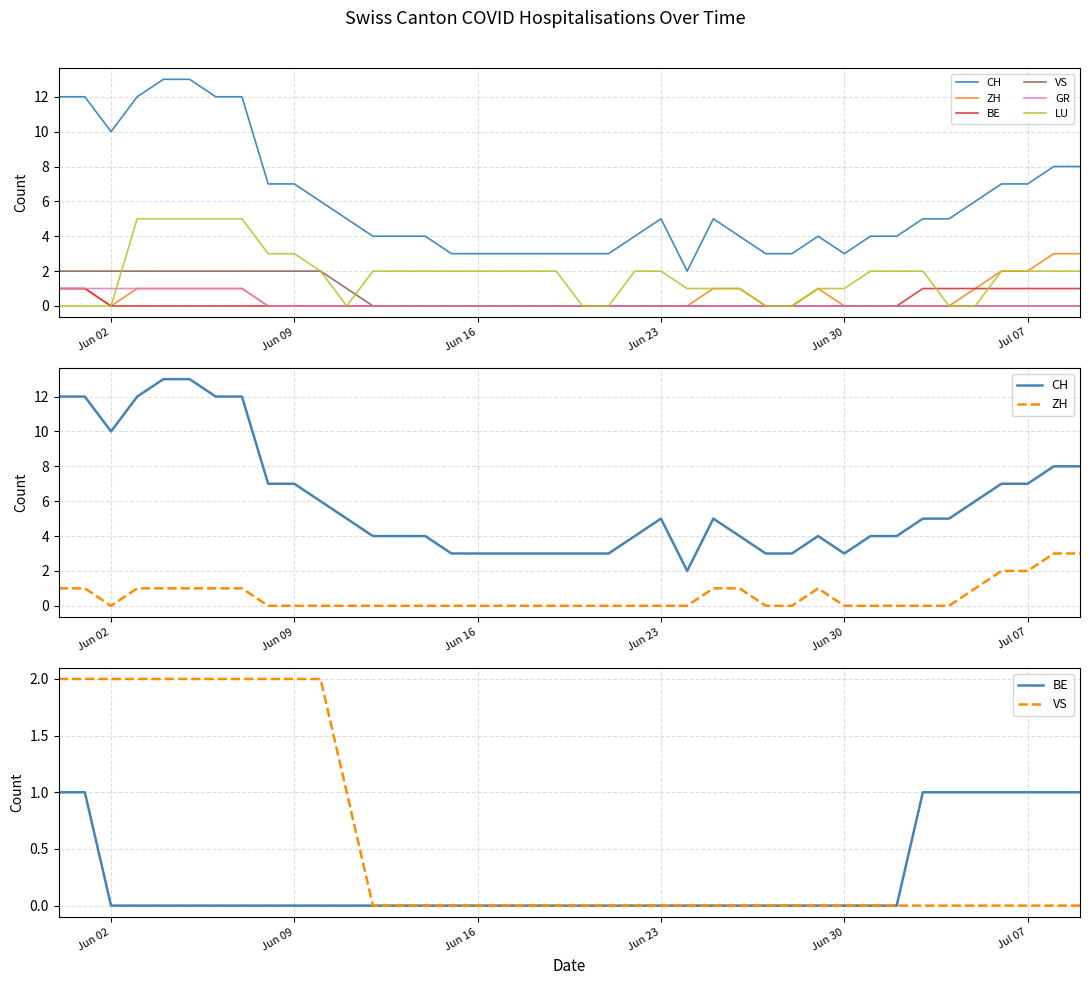

Rank the series by their maximum value, from lowest to highest.

BE, GR, VS, ZH, LU, CH